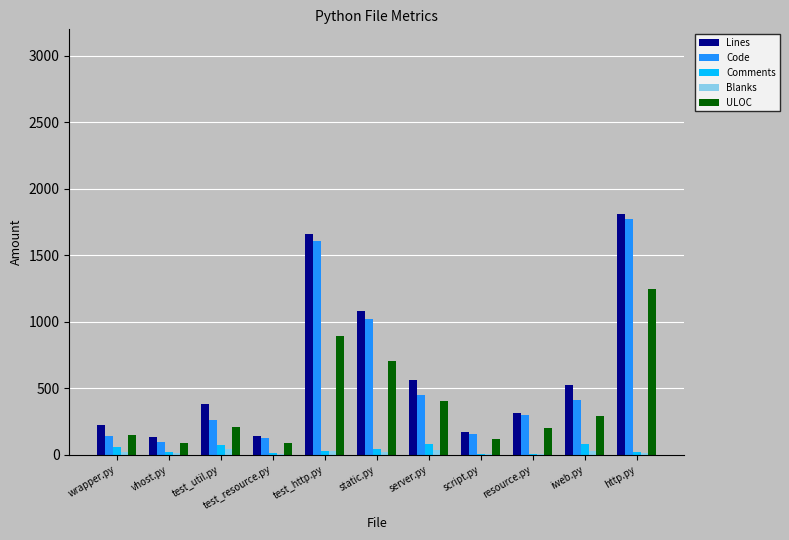

What is the highest value of the ULOC series?

1245